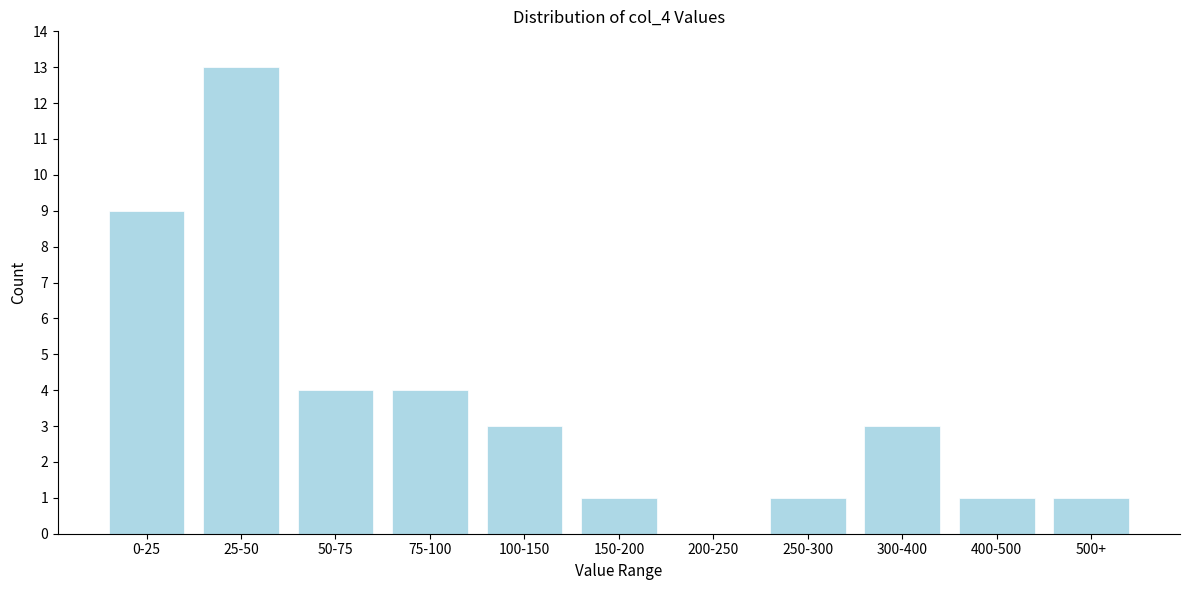

Reading right to left, extract all data points from this chart.

500+=1	400-500=1	300-400=3	250-300=1	200-250=0	150-200=1	100-150=3	75-100=4	50-75=4	25-50=13	0-25=9